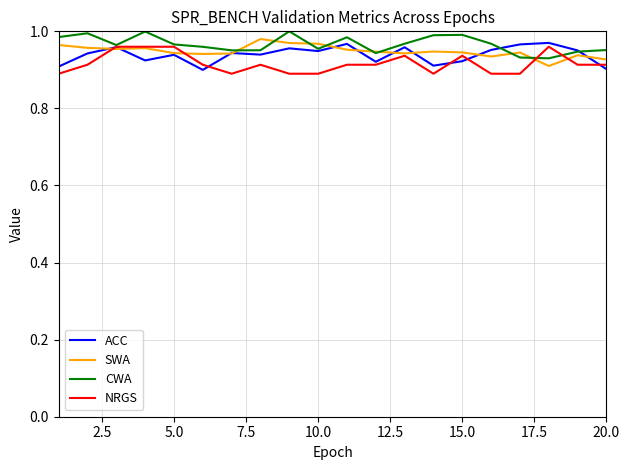

What are all the series names shown in the legend?

ACC, SWA, CWA, NRGS